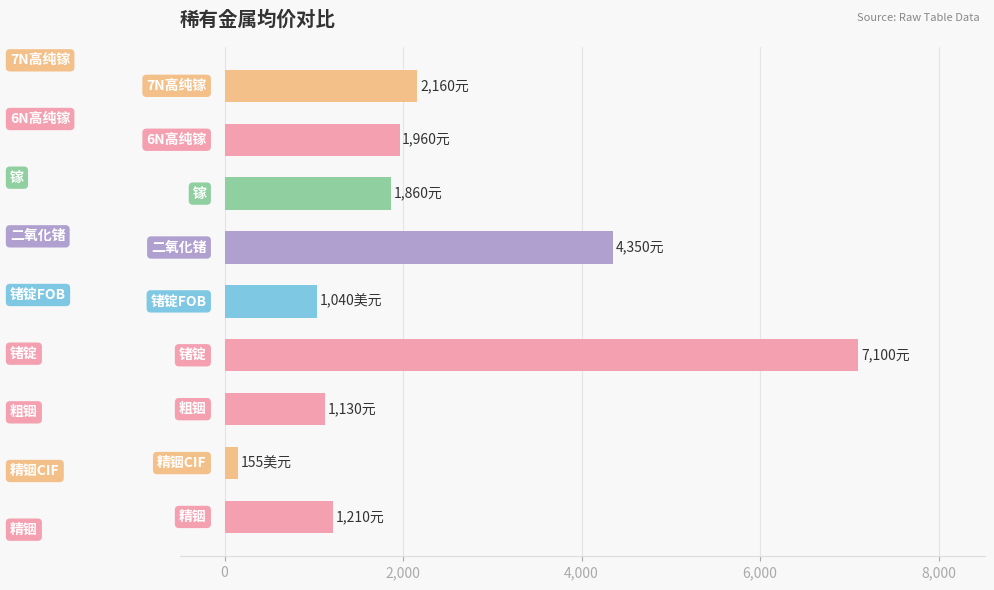

What is the maximum value shown in the chart?

7100